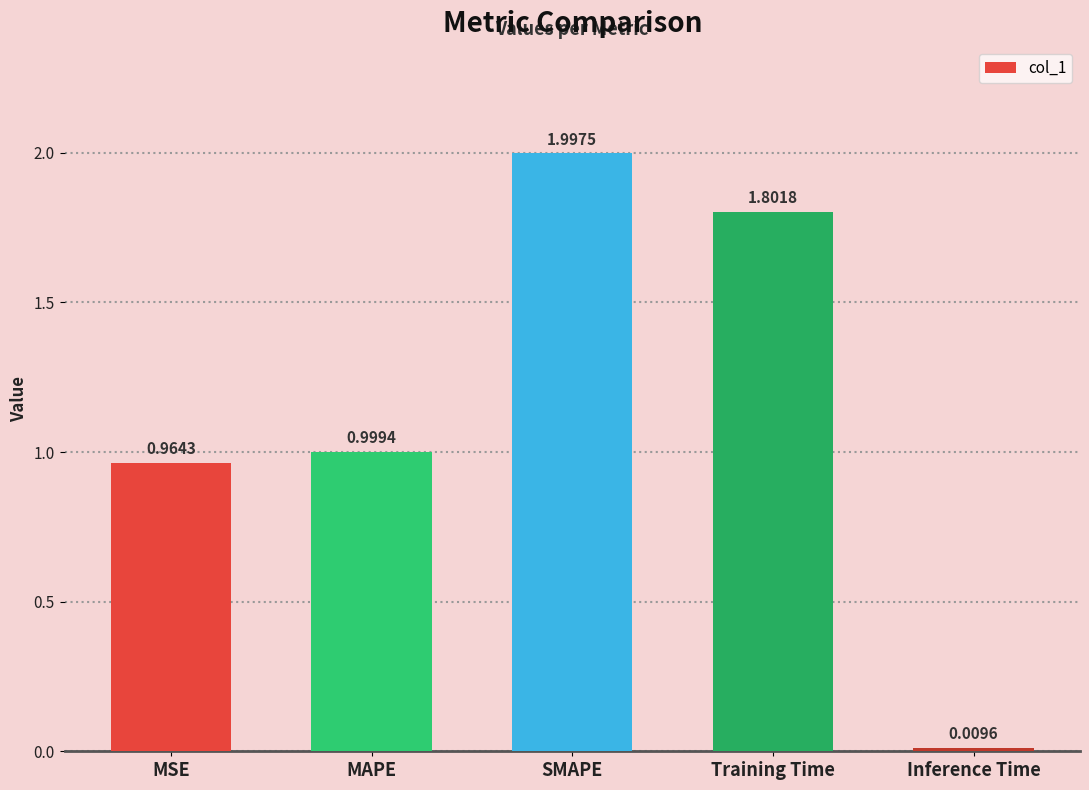

How many series are shown in this chart?

1